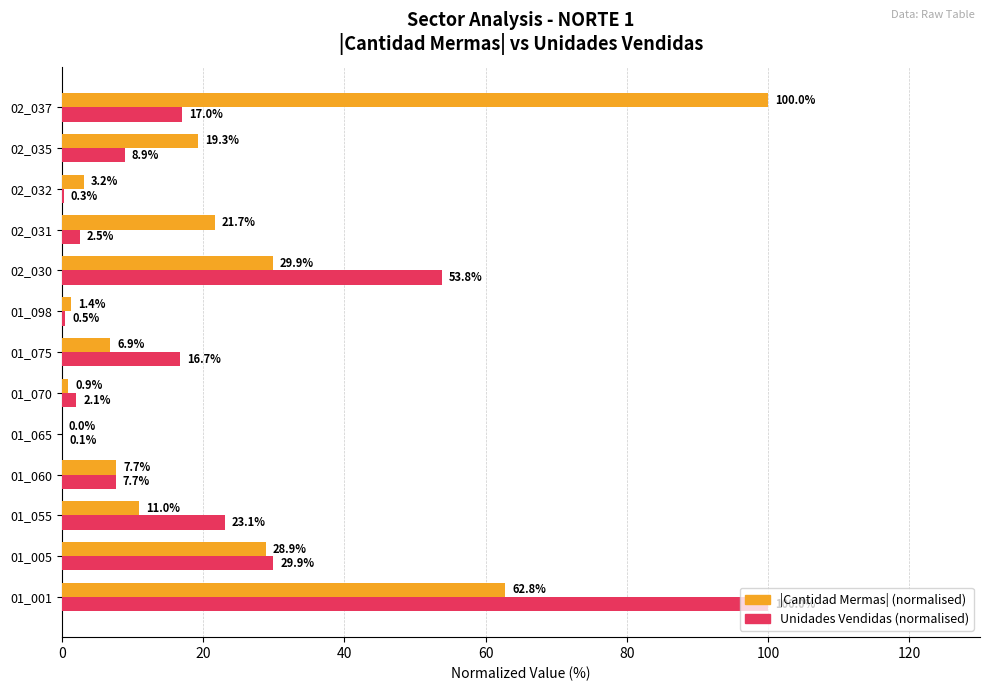

Which series has the largest range (max minus min)?

|Cantidad Mermas| (normalised)